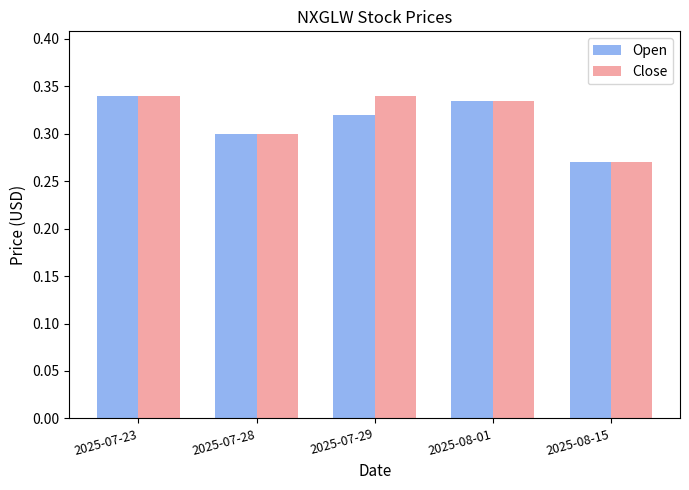

The Close series shows 0.3 at 2025-07-23. True or false?

True